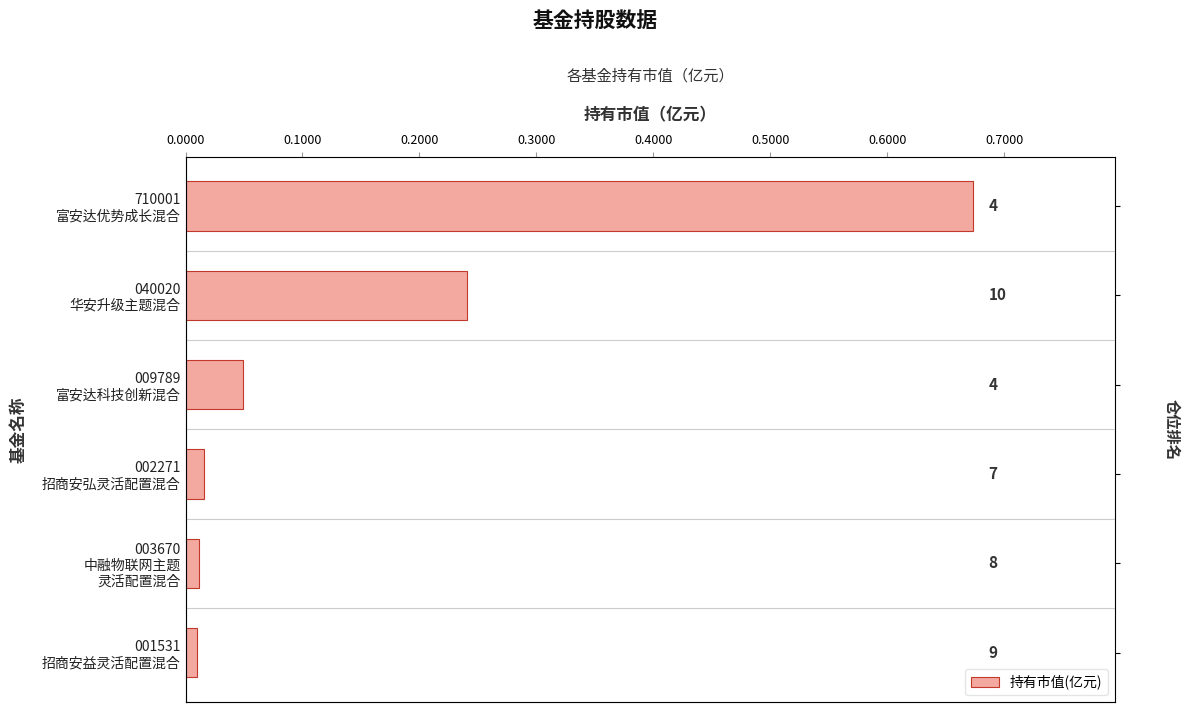

Are the bars horizontal?

Yes